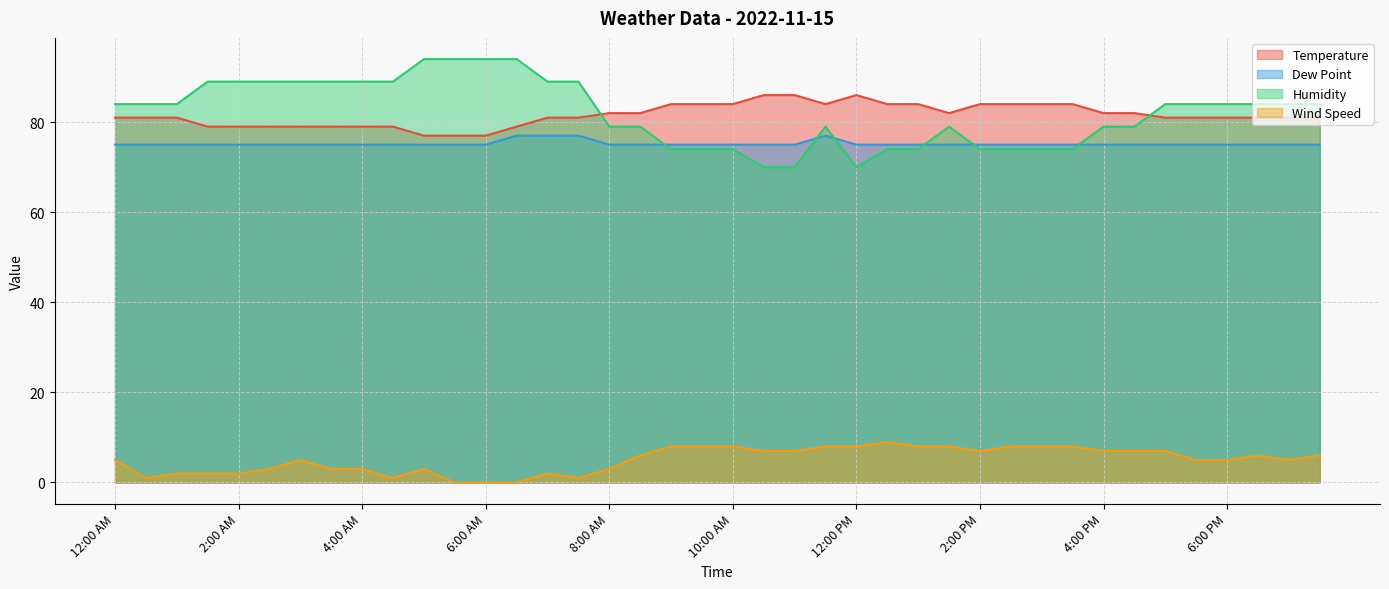

Which category has the highest value in the Dew Point series?

6:30 AM